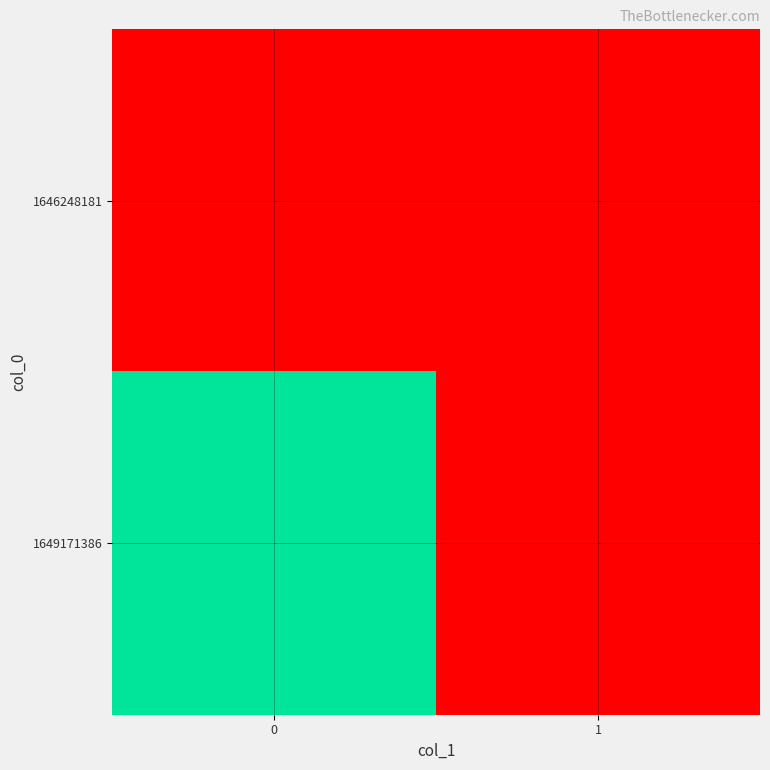

Which series has the largest total across all categories?

1649171386